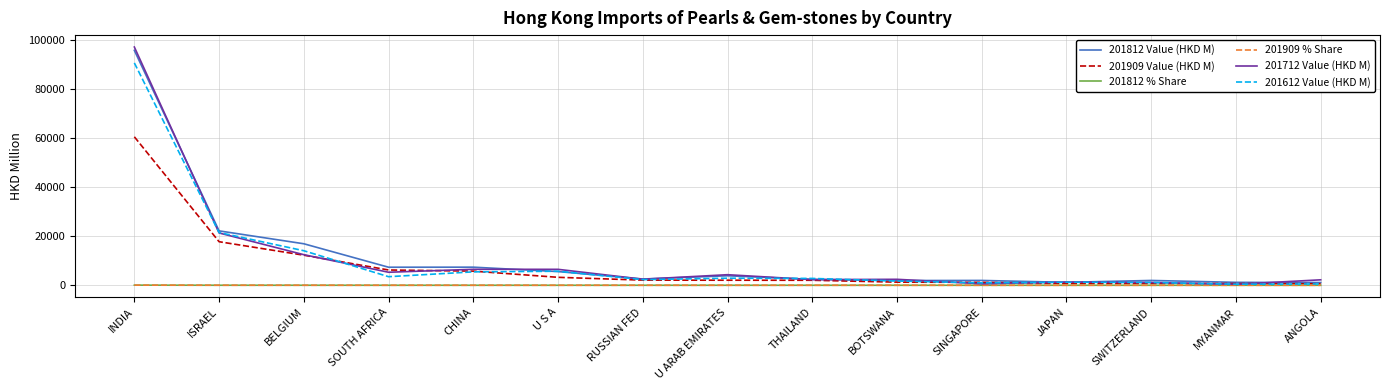

What is the maximum value for 201812 Value (HKD M)?

95683.1